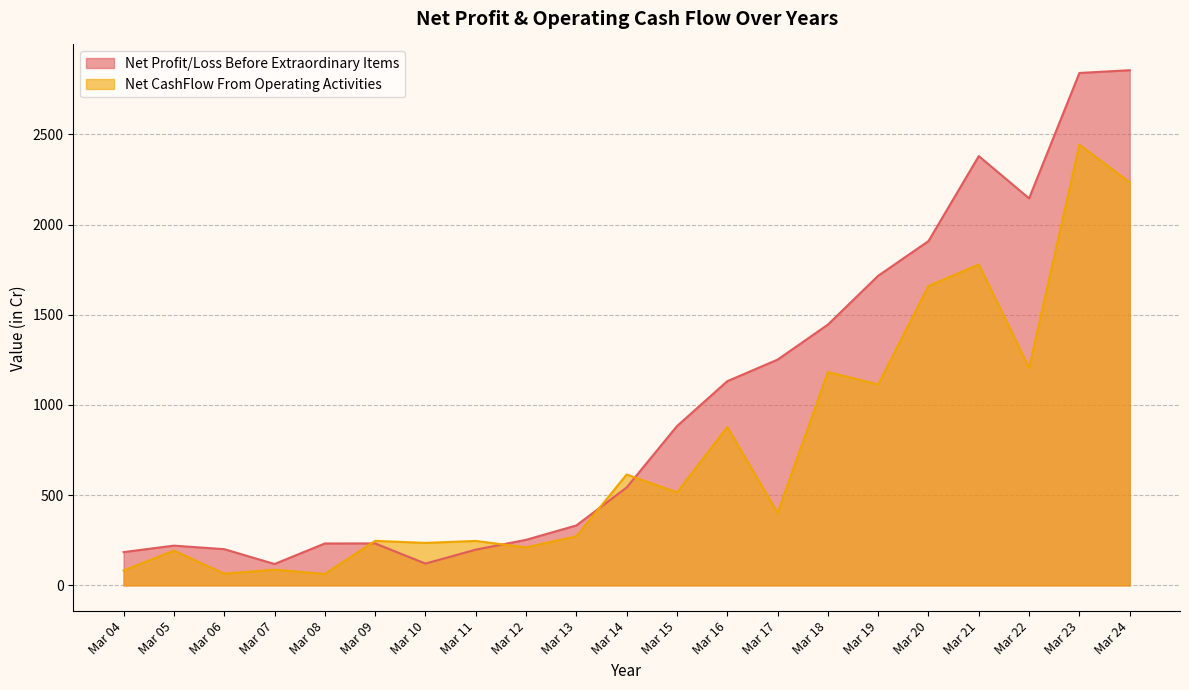

Reading left to right, extract all data points from this chart.

Net Profit/Loss Before Extraordinary Items: 184.4	220.2	200.7	118.4	232.3	232.5	120.8	198.1	252.4	332.2	542.6	882.6	1131.6	1251.2	1445.2	1716.1	1908.3	2379.4	2145.1	2840.1	2855.4
Net CashFlow From Operating Activities: 82.6	192.5	64.9	87.1	63.1	246.8	235.3	246.3	210.7	272.0	614.5	515.3	877.7	401.9	1182.6	1113.7	1659.7	1778.3	1206.1	2442.1	2233.7